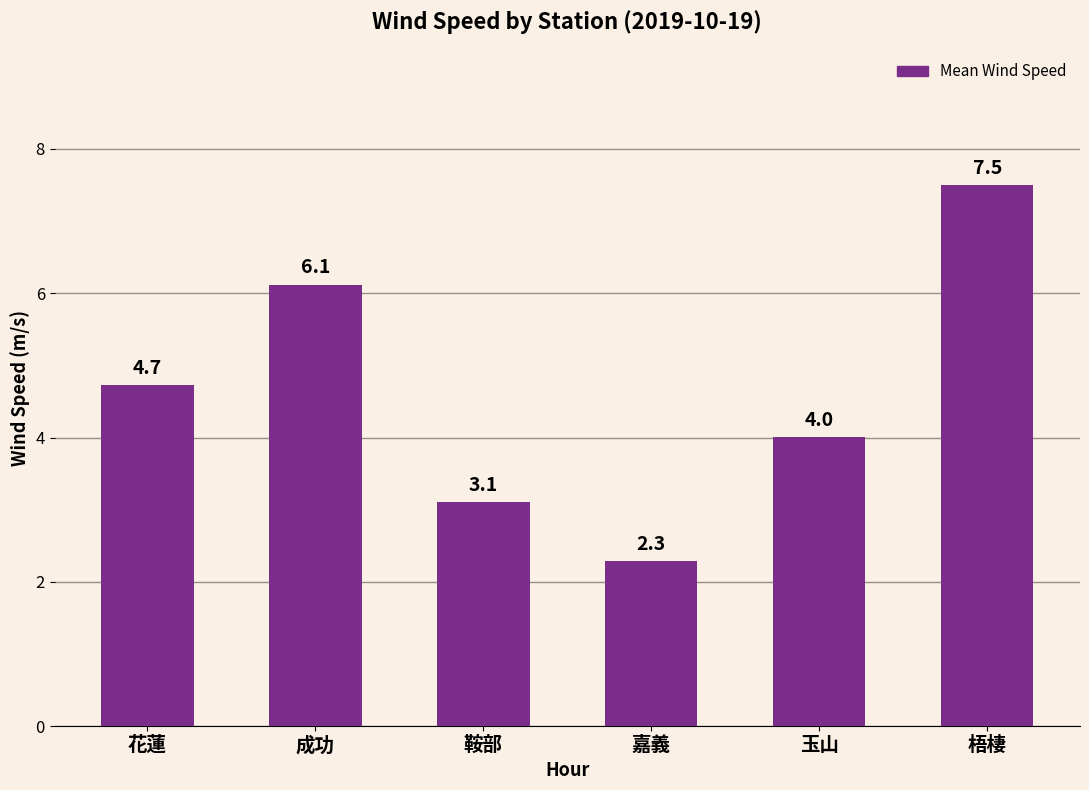

Count the number of values greater than 4.

4